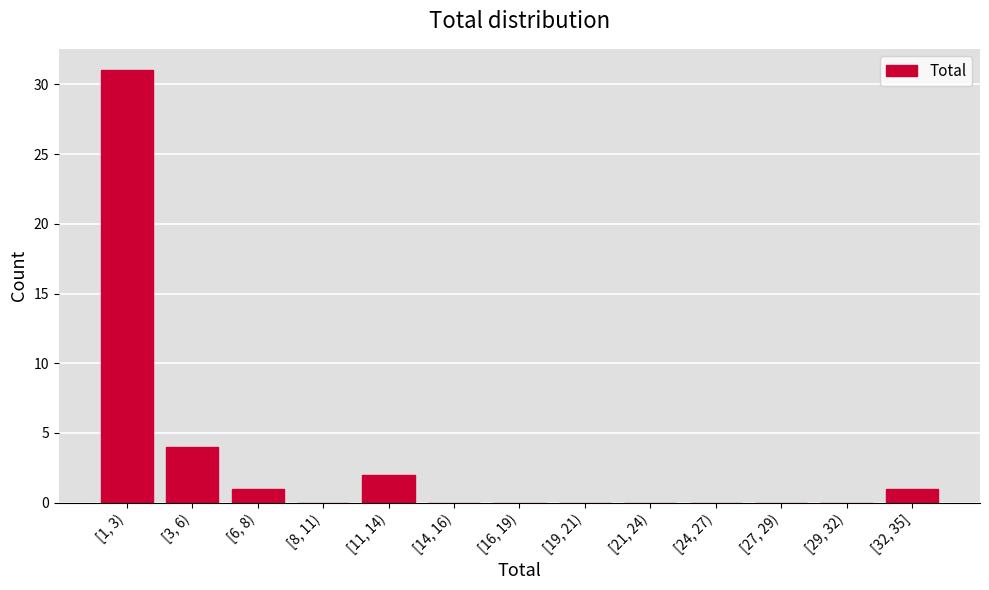

Reading left to right, list all the values displayed in this chart.

[1, 3)=31	[3, 6)=4	[6, 8)=1	[8, 11)=0	[11, 14)=2	[14, 16)=0	[16, 19)=0	[19, 21)=0	[21, 24)=0	[24, 27)=0	[27, 29)=0	[29, 32)=0	[32, 35]=1